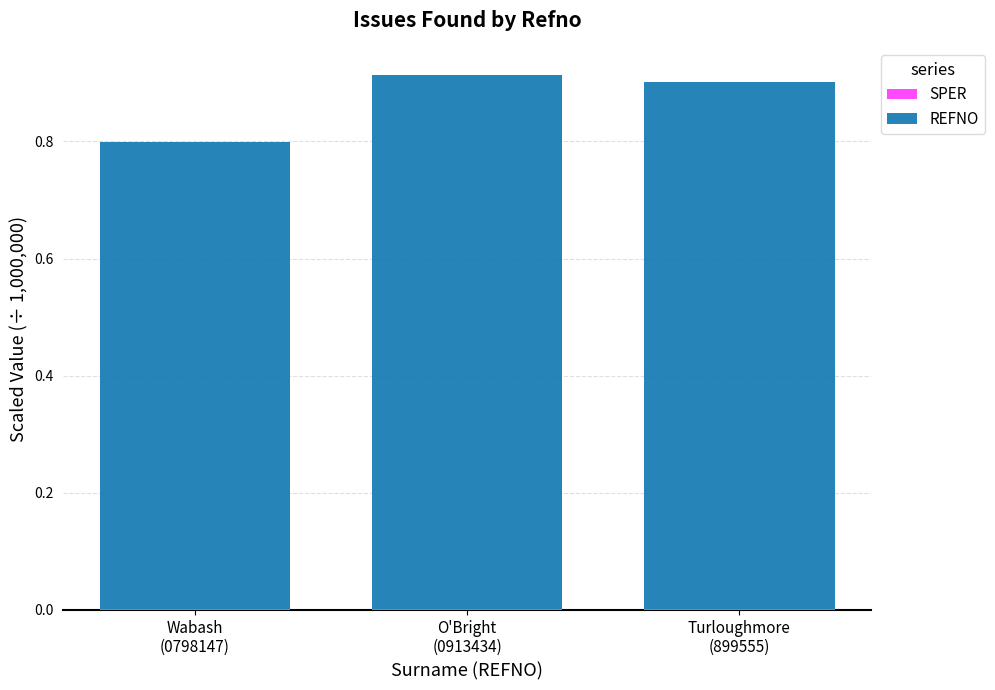

Count the number of categories in the chart.

3